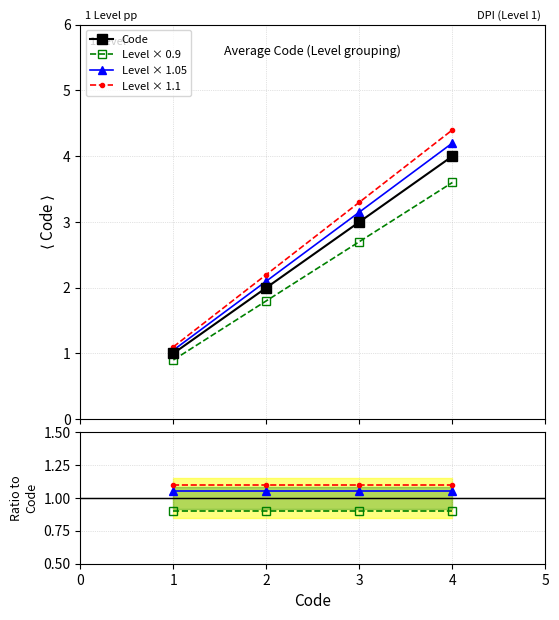

What is the highest value of the Level × 1.1 series?

4.4